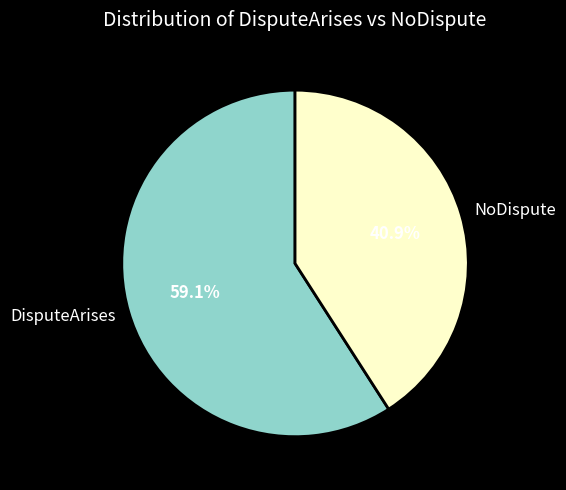

How much of the chart is everything except NoDispute?

59.1%